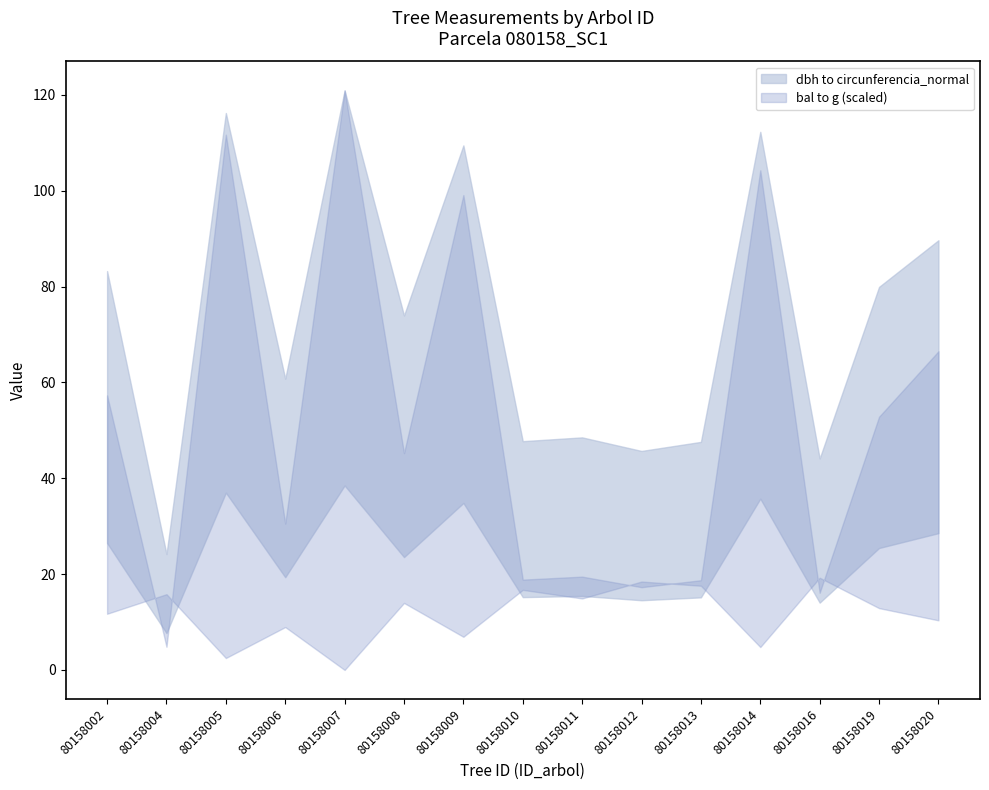

At which label does g reach its peak?

80158007